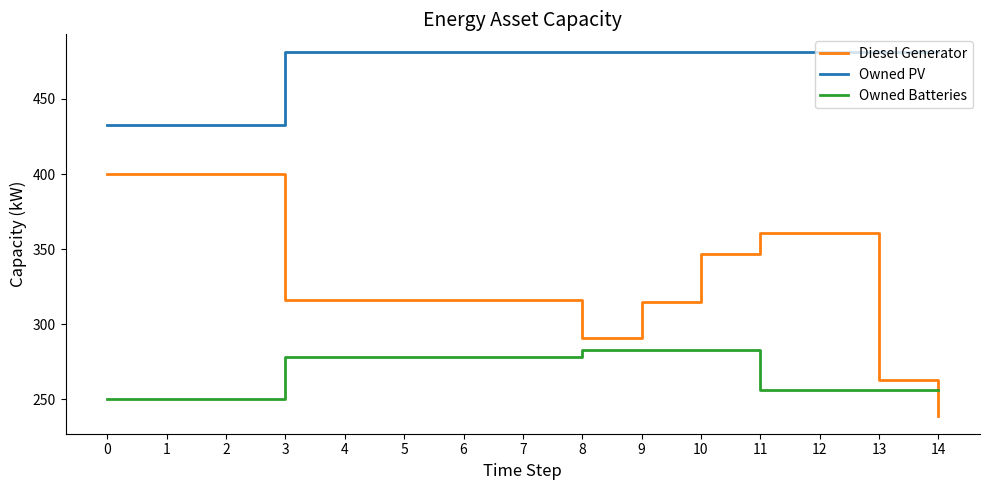

True or false: Owned PV and Diesel Generator intersect in this chart.

False